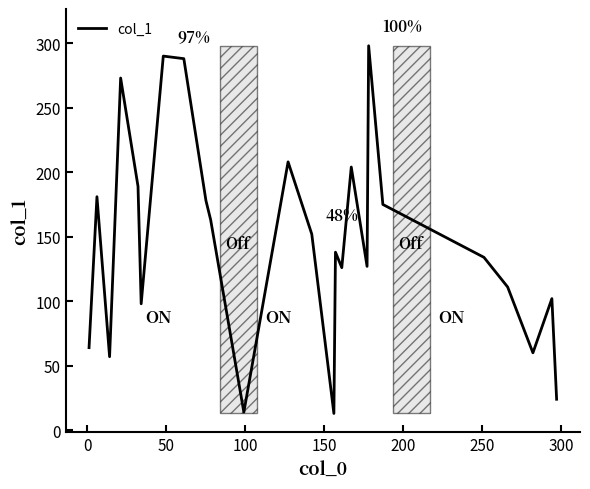

What is the difference between the maximum and minimum values?

285